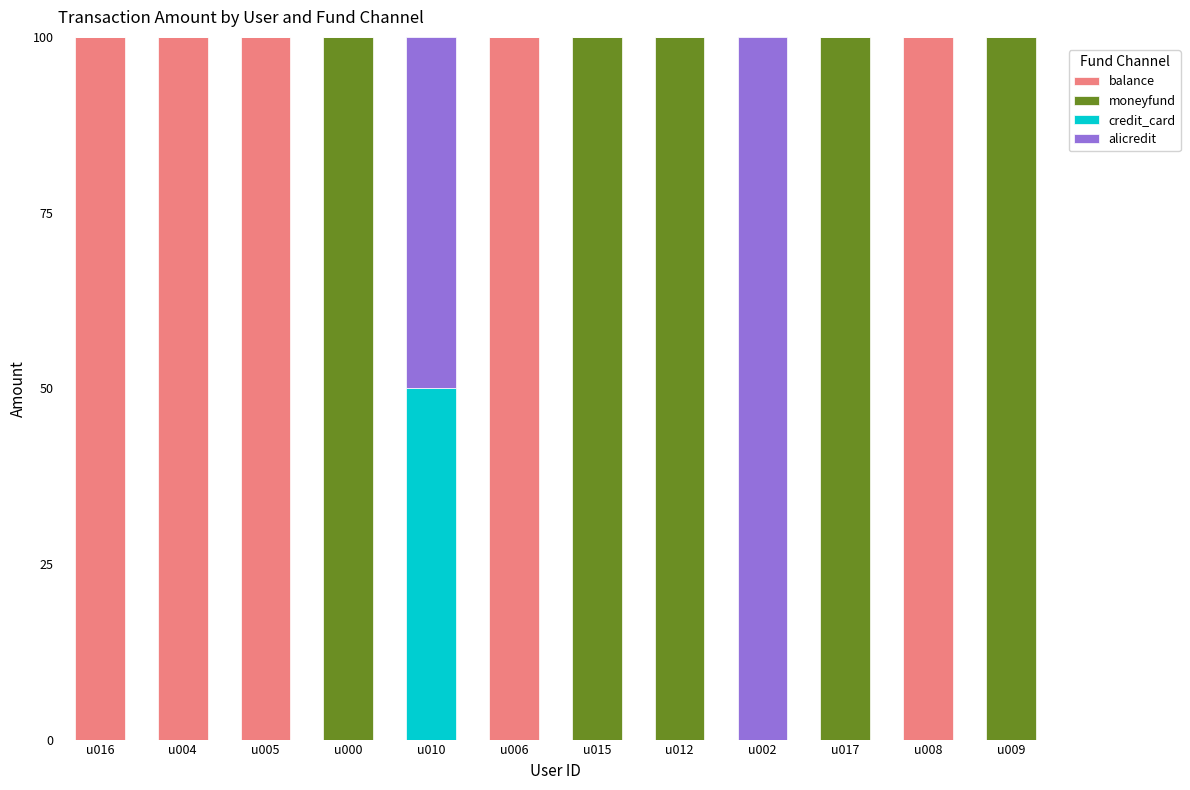

What is the total value across all series at u000?

100.0